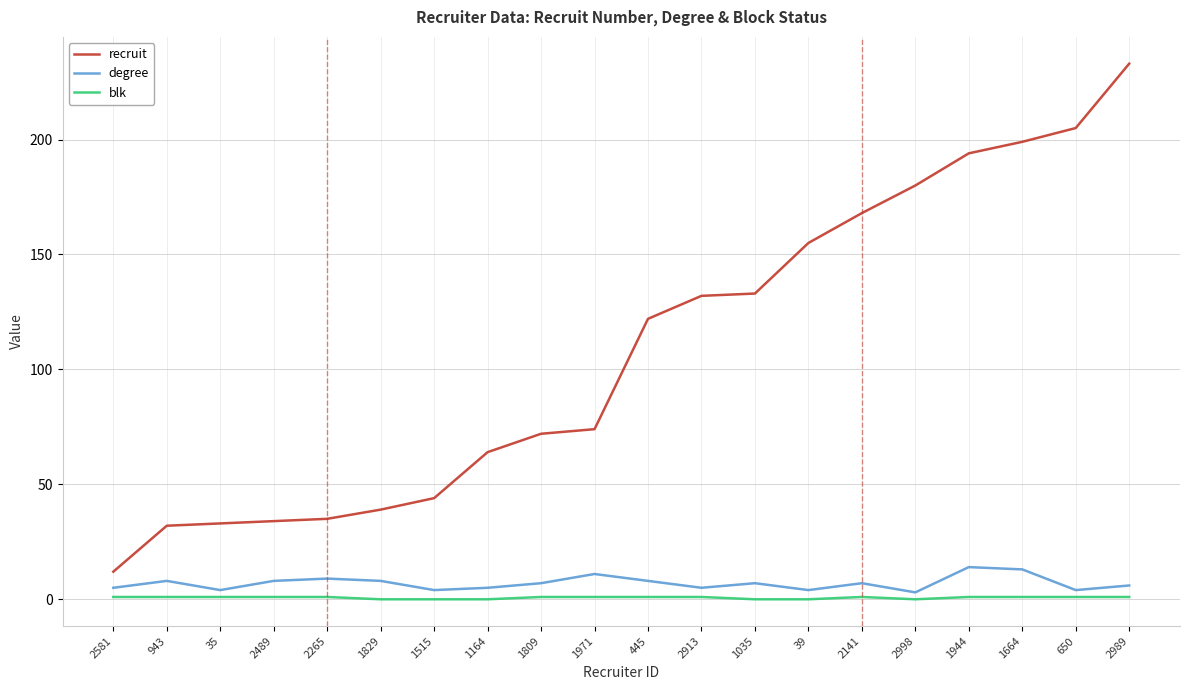

Count the number of categories in the chart.

20